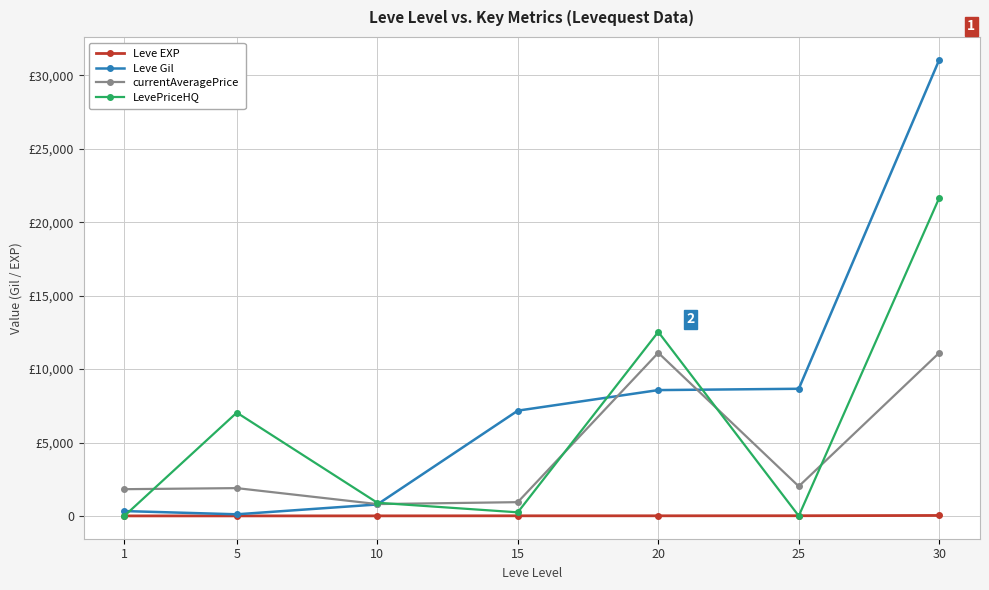

Does the chart have visible grid lines?

Yes